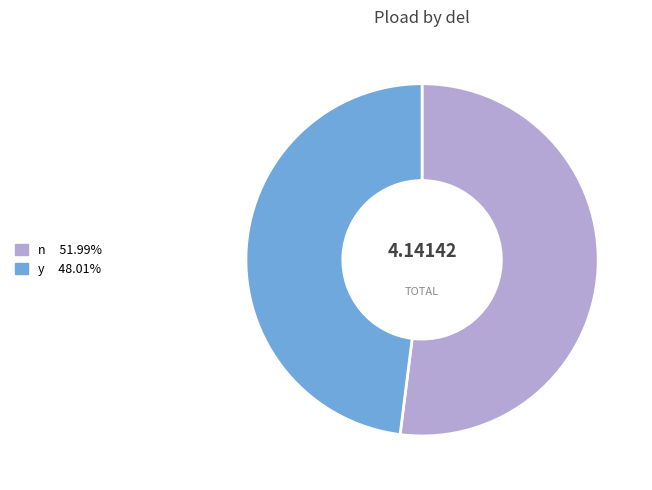

Approximately how many times larger is the value at y 48.01% compared to n 51.99%?

0.9